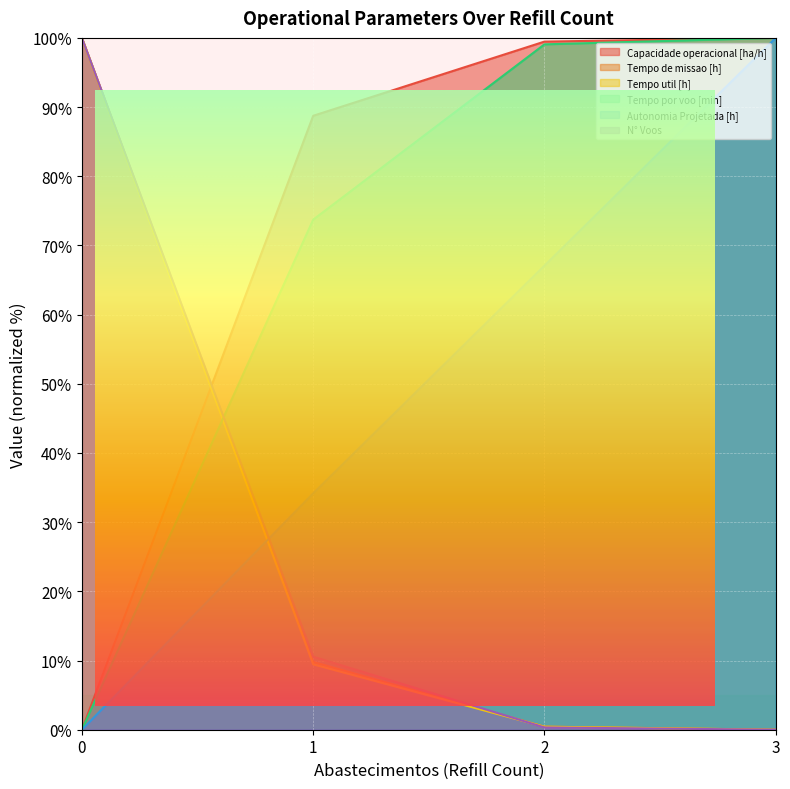

How many data points in N° Voos are above 10?

2